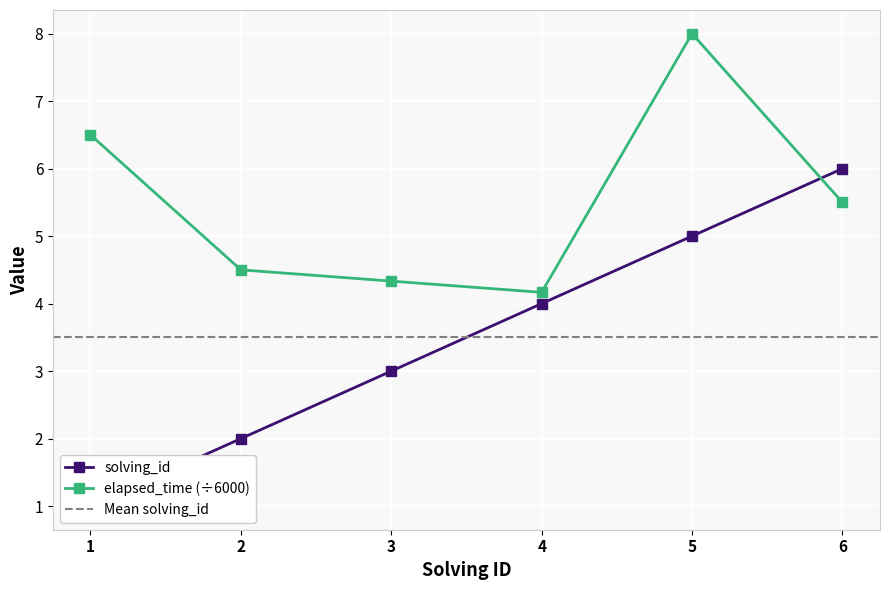

What is the smallest value displayed?

1.0